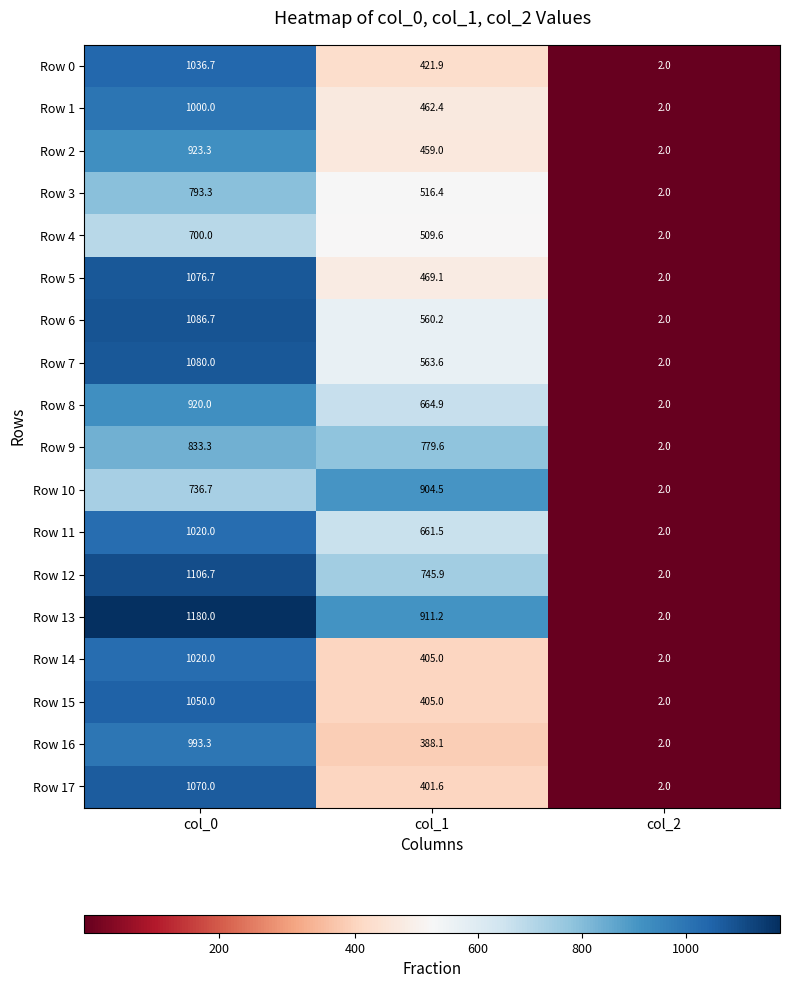

What is the total value across all series at col_1?

10229.5